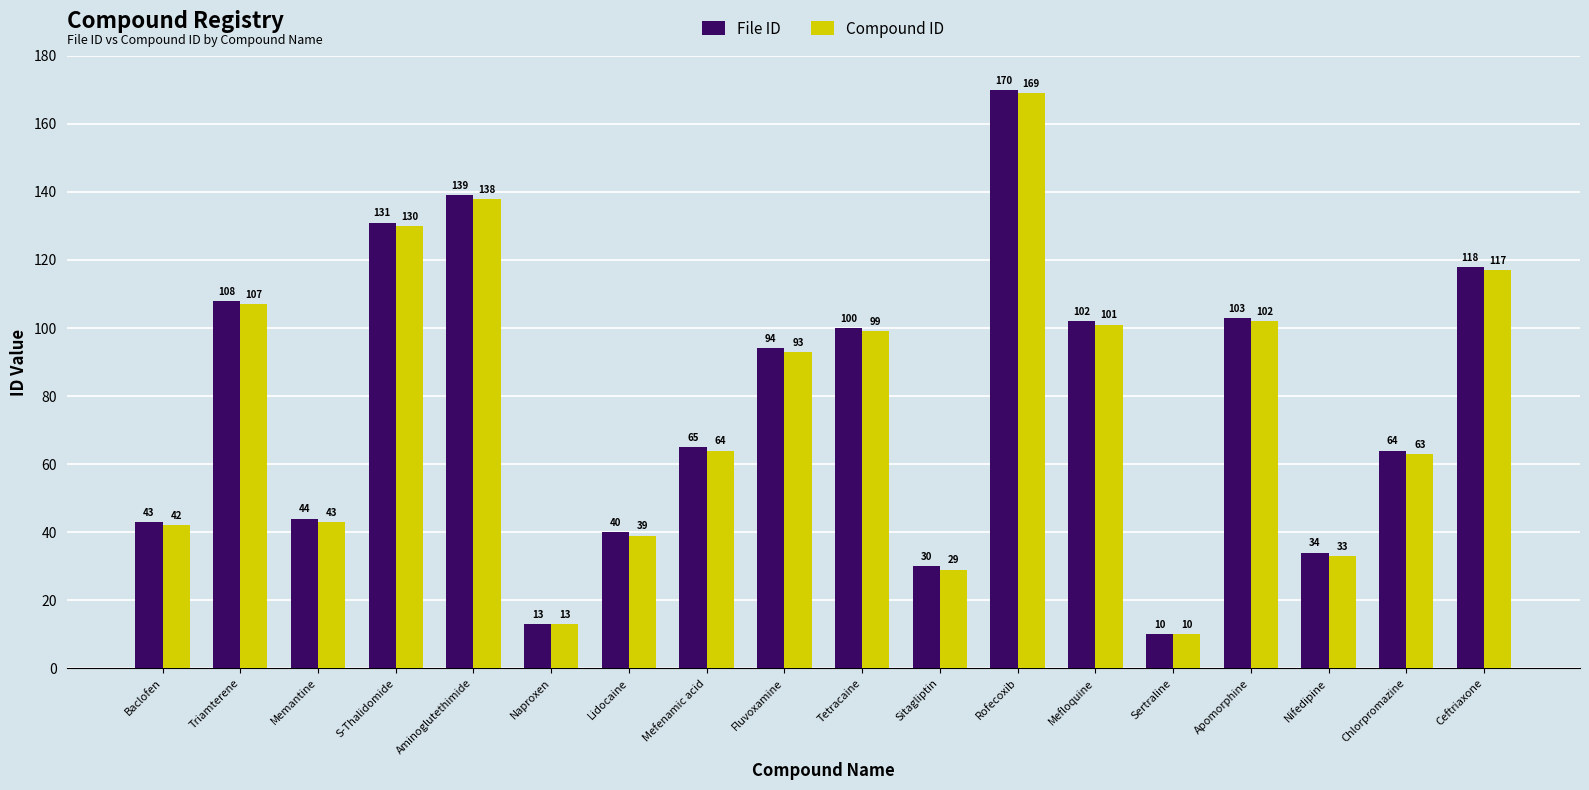

What is the sum of all File ID values?

1408